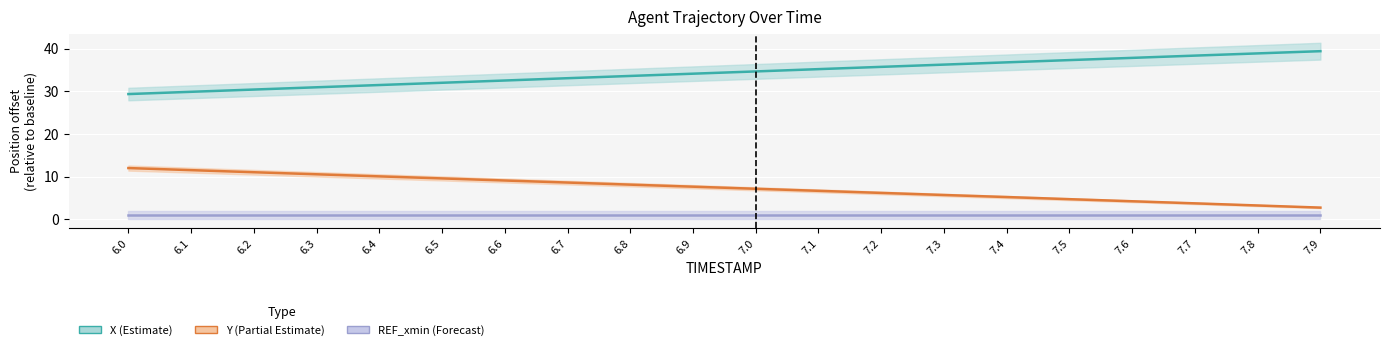

Reading left to right, list all the values displayed in this chart.

X (Estimate): 29.4	29.9	30.4	31.0	31.5	32.0	32.6	33.1	33.6	34.2	34.7	35.2	35.8	36.3	36.8	37.3	37.9	38.4	38.9	39.4
Y (Partial Estimate): 12.0	11.5	11.0	10.6	10.1	9.6	9.1	8.6	8.1	7.7	7.2	6.7	6.2	5.7	5.2	4.7	4.2	3.7	3.2	2.7
REF_xmin (Forecast): 1.0	1.0	1.0	1.0	1.0	1.0	1.0	1.0	1.0	1.0	1.0	1.0	1.0	1.0	1.0	1.0	1.0	1.0	1.0	1.0